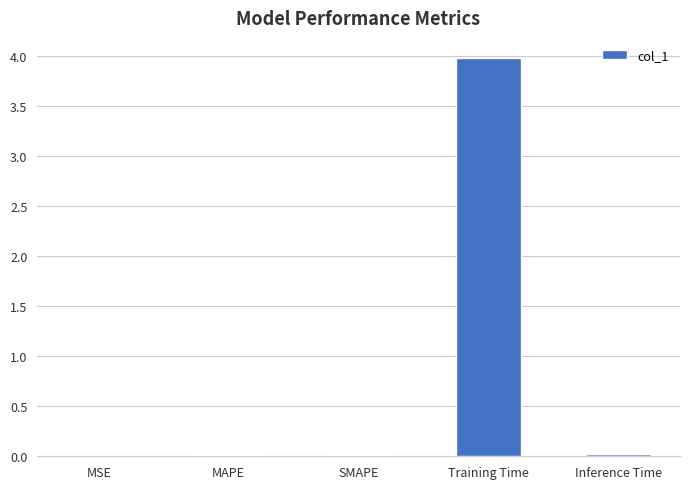

Is it true that the value at Inference Time is 0.0?

True